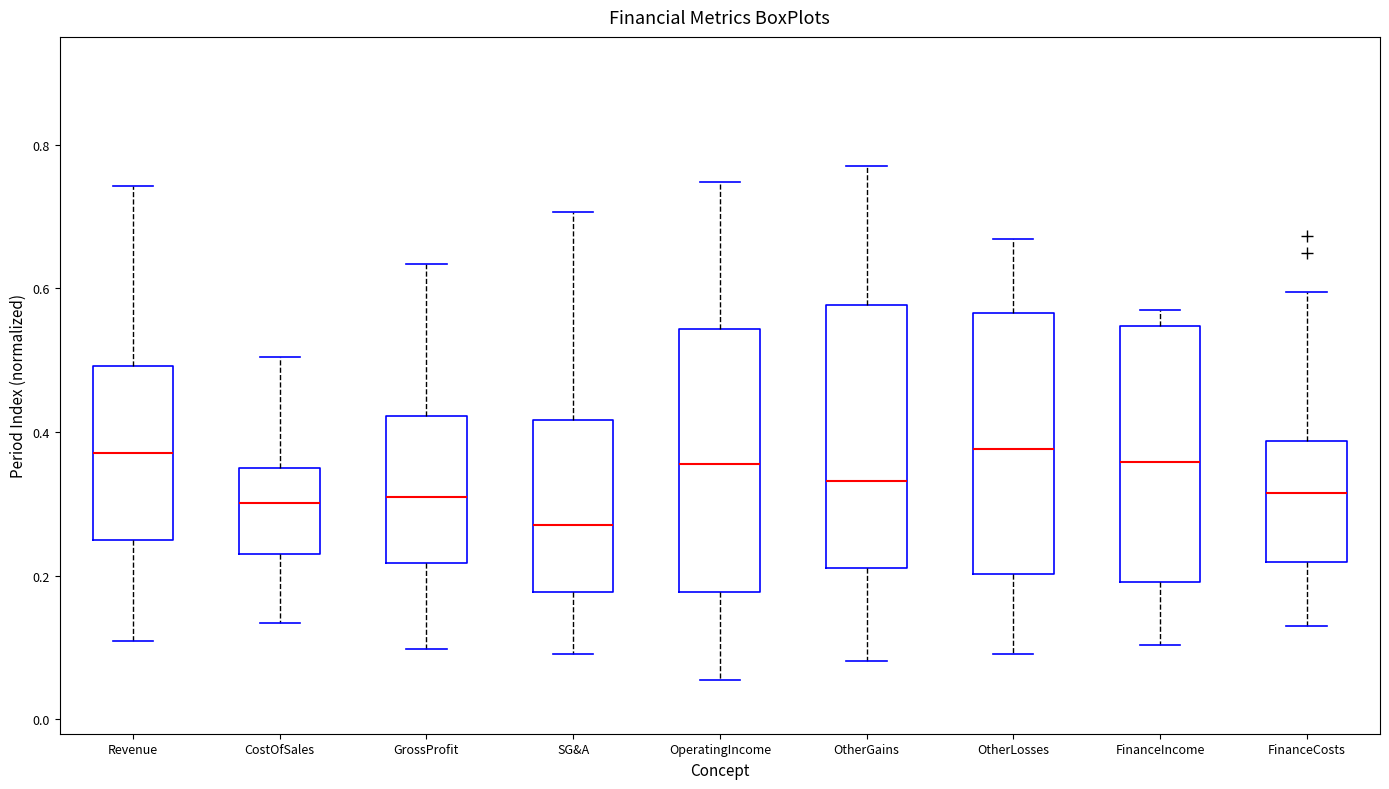

Reading left to right, read every box against the y-axis: the position of its median line, the range the box covers, and the ends of its whiskers. The values are not printed on the chart, so give them approximately, as read against the axis.

Revenue: median 0.38, box 0.26 to 0.50, whiskers 0.10 to 0.74
CostOfSales: median 0.30, box 0.24 to 0.34, whiskers 0.14 to 0.50
GrossProfit: median 0.32, box 0.22 to 0.42, whiskers 0.10 to 0.64
SG&A: median 0.28, box 0.18 to 0.42, whiskers 0.10 to 0.70
OperatingIncome: median 0.36, box 0.18 to 0.54, whiskers 0.06 to 0.74
OtherGains: median 0.34, box 0.22 to 0.58, whiskers 0.08 to 0.78
OtherLosses: median 0.38, box 0.20 to 0.56, whiskers 0.10 to 0.66
FinanceIncome: median 0.36, box 0.20 to 0.54, whiskers 0.10 to 0.56
FinanceCosts: median 0.32, box 0.22 to 0.38, whiskers 0.12 to 0.60